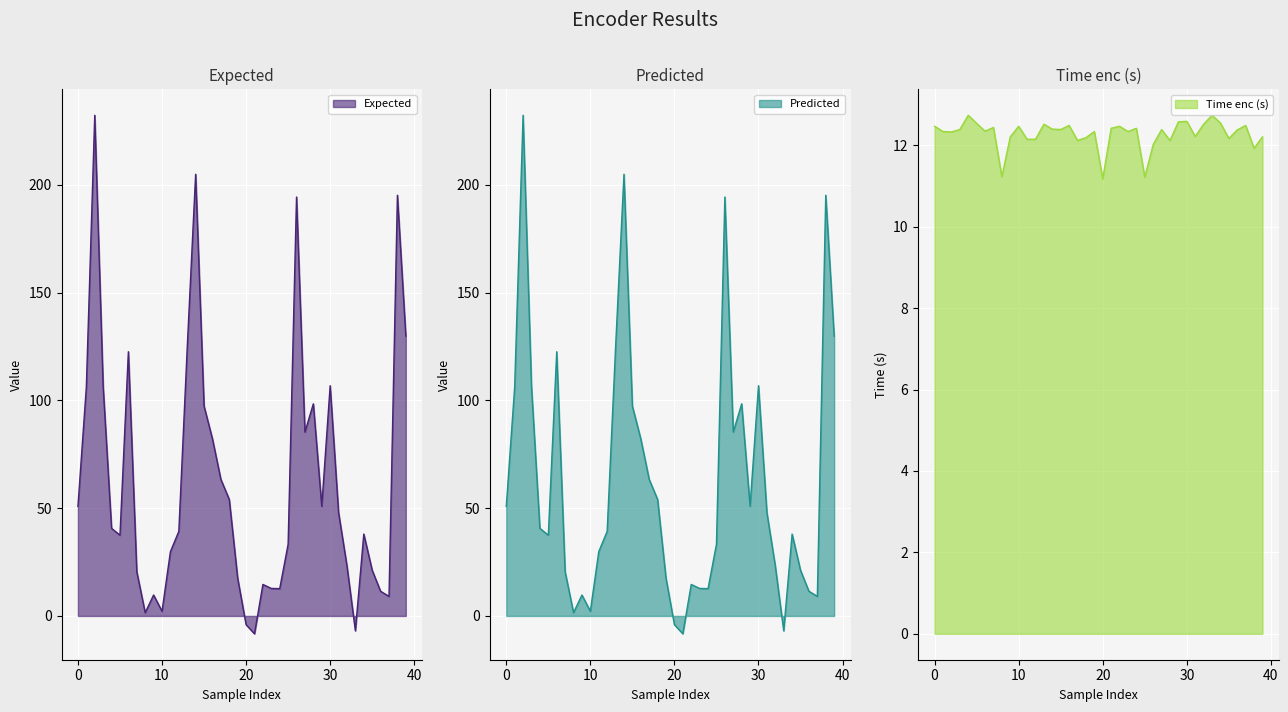

Reading right to left, what are all the values shown in this chart?

Expected: 39=129.8	38=195.2	37=9.1	36=11.4	35=21.2	34=38.0	33=-6.9	32=23.2	31=48.0	30=106.8	29=50.9	28=98.4	27=85.3	26=194.4	25=33.3	24=12.7	23=12.8	22=14.6	21=-8.3	20=-4.1	19=17.5	18=54.1	17=63.4	16=82.2	15=97.4	14=204.9	13=124.5	12=39.3	11=29.8	10=2.2	9=9.7	8=1.5	7=20.5	6=122.6	5=37.5	4=40.6	3=106.4	2=232.3	1=106.3	0=50.8
Predicted: 39=129.8	38=195.2	37=9.1	36=11.4	35=21.2	34=38.0	33=-6.9	32=23.2	31=48.0	30=106.8	29=50.9	28=98.4	27=85.3	26=194.4	25=33.3	24=12.7	23=12.8	22=14.6	21=-8.3	20=-4.1	19=17.5	18=54.1	17=63.4	16=82.2	15=97.4	14=204.9	13=124.5	12=39.3	11=29.8	10=2.2	9=9.7	8=1.5	7=20.5	6=122.6	5=37.5	4=40.6	3=106.4	2=232.3	1=106.3	0=50.8
Time enc (s): 39=12.2	38=11.9	37=12.5	36=12.4	35=12.2	34=12.6	33=12.7	32=12.5	31=12.2	30=12.6	29=12.6	28=12.1	27=12.4	26=12.0	25=11.2	24=12.4	23=12.3	22=12.5	21=12.4	20=11.2	19=12.3	18=12.2	17=12.1	16=12.5	15=12.4	14=12.4	13=12.5	12=12.2	11=12.2	10=12.5	9=12.2	8=11.2	7=12.4	6=12.3	5=12.5	4=12.7	3=12.4	2=12.3	1=12.3	0=12.5